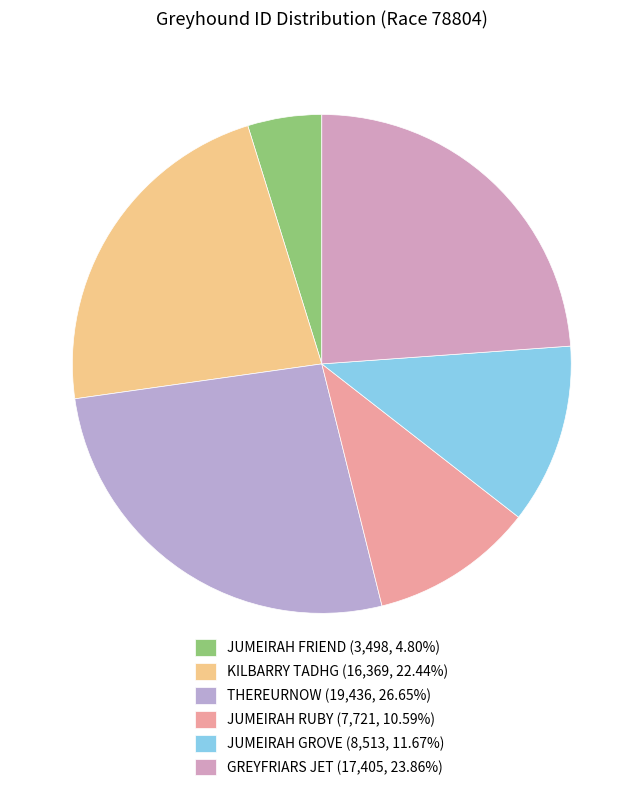

Is there a majority slice in this chart?

No